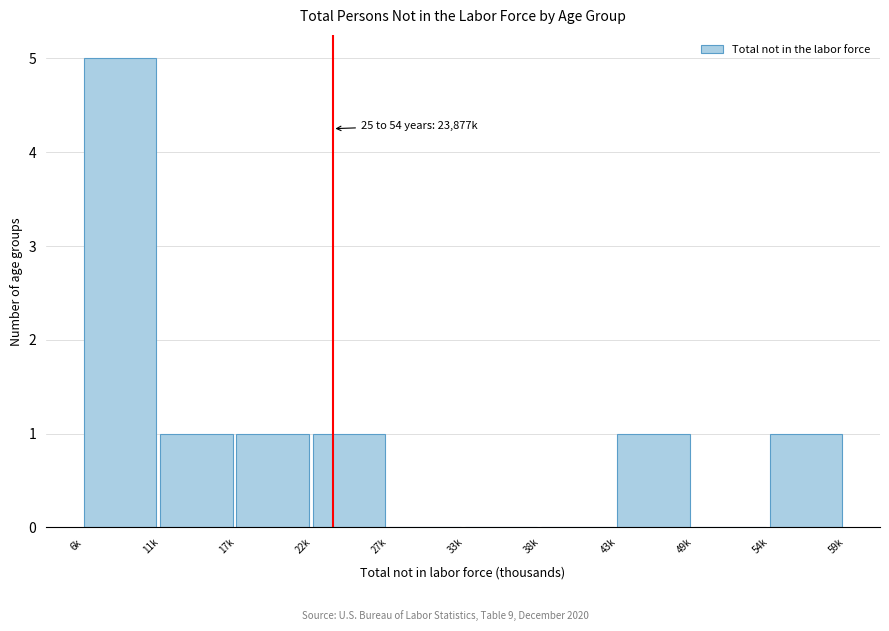

Reading right to left, transcribe all the data shown in this chart.

54k=1	49k=0	43k=1	38k=0	33k=0	27k=0	22k=1	17k=1	11k=1	6k=5